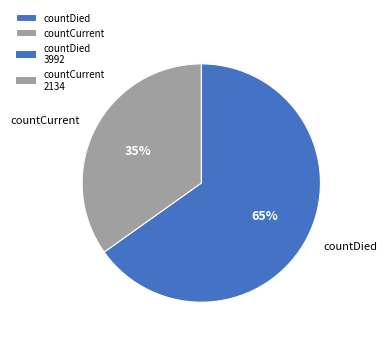

Rank the categories by value from lowest to highest.

countCurrent, countDied